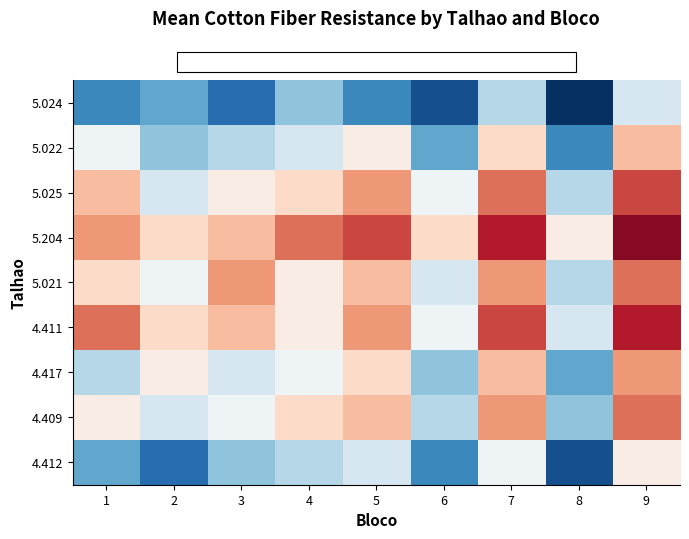

At 6, list the series in order from smallest to largest.

5.024, 4.412, 5.022, 4.417, 4.409, 5.021, 5.025, 4.411, 5.204